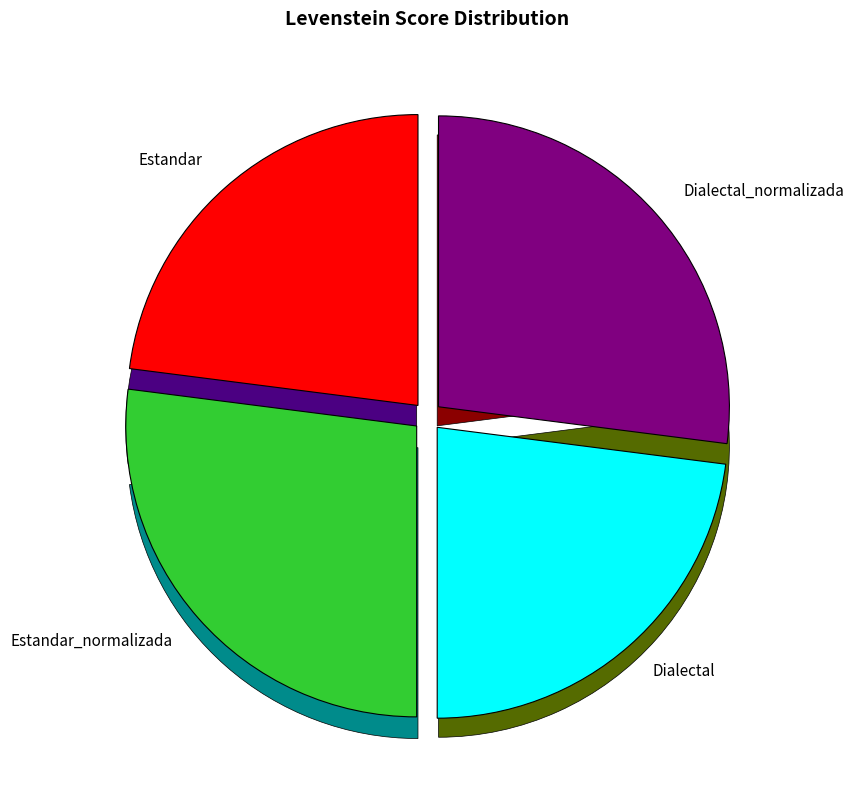

How many segments does this pie chart have?

4